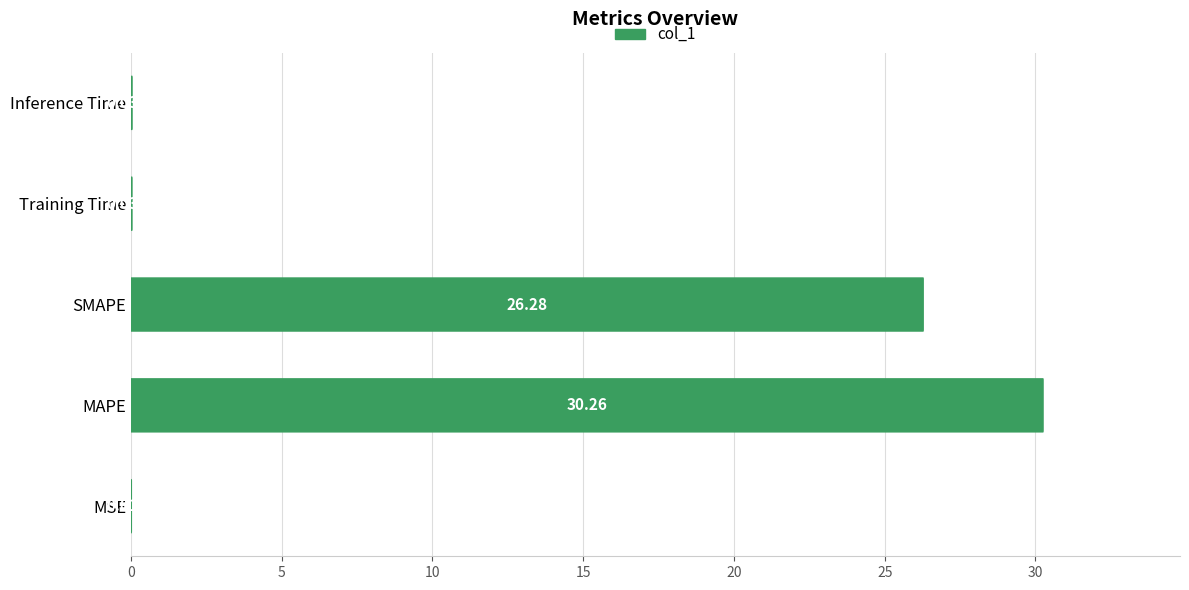

How many data points does each series have?

5